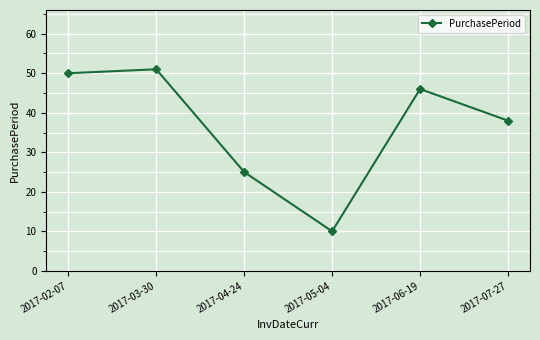

What is the ratio of the value at 2017-02-07 to the value at 2017-05-04?

5.0